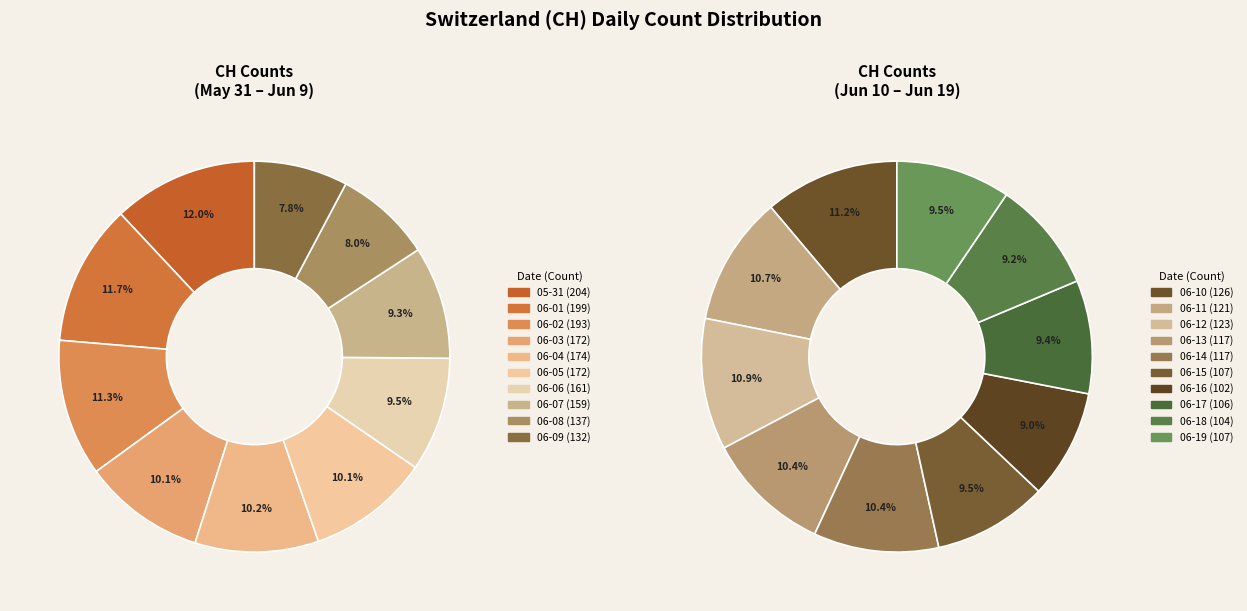

Approximately how many times larger is the value at 2020-06-17 compared to 2020-06-12?

0.9